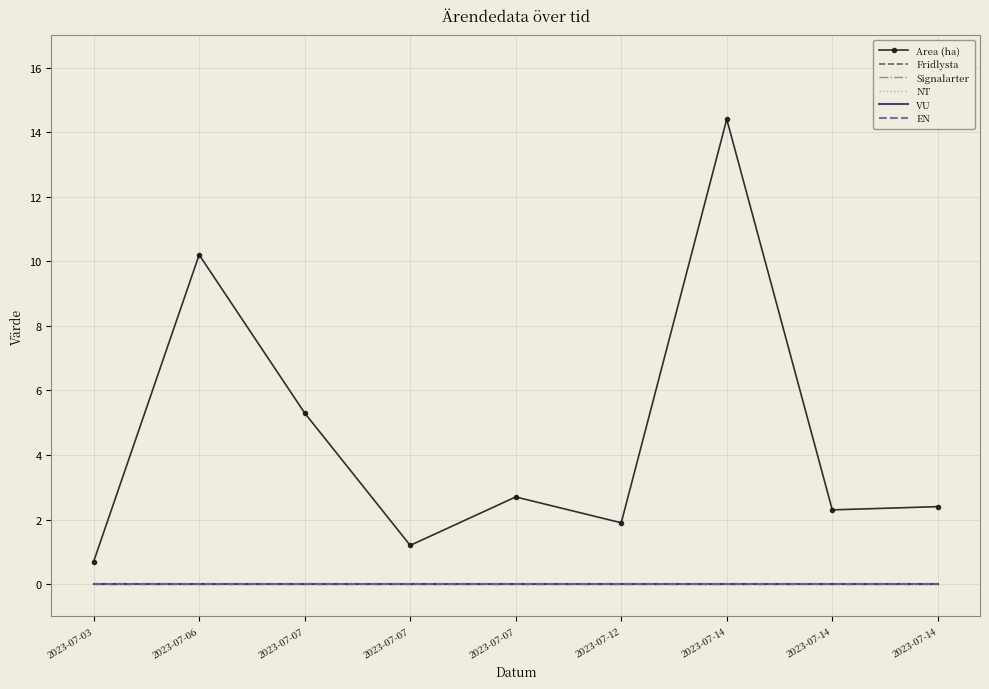

Where is Signalarter nearest to the value 0?

2023-07-03